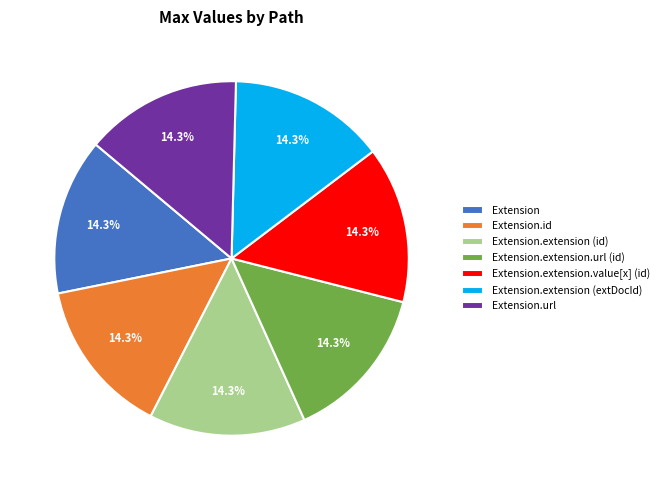

Approximately how many times larger is the value at Extension.id compared to Extension.extension.url (id)?

1.0